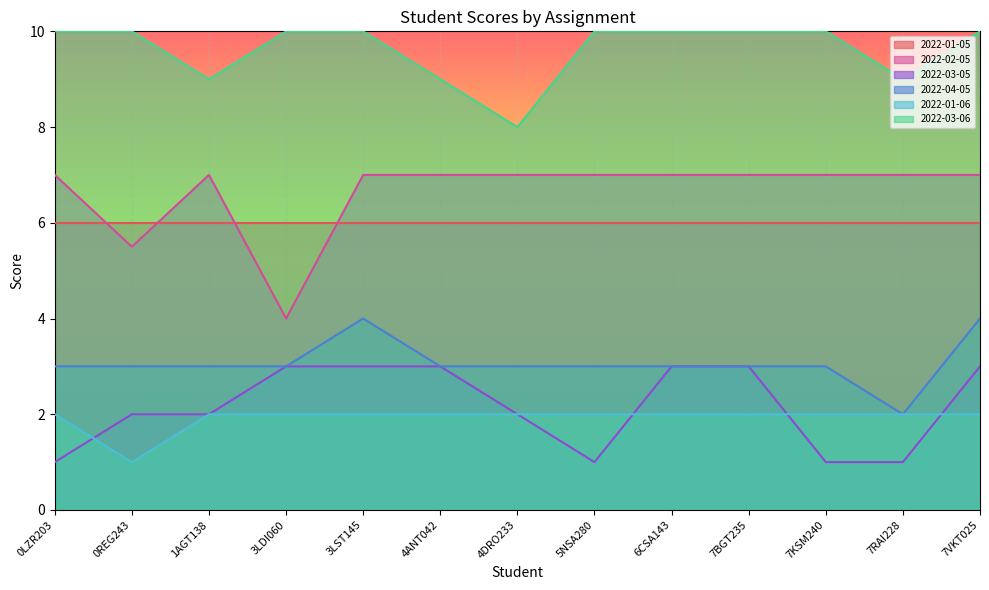

What is the label of the 11th point from the left?

7KSM240